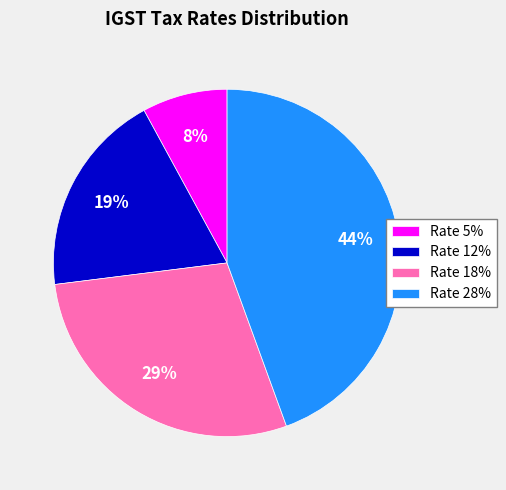

True or false: Rate 12% accounts for 29% of the total.

False